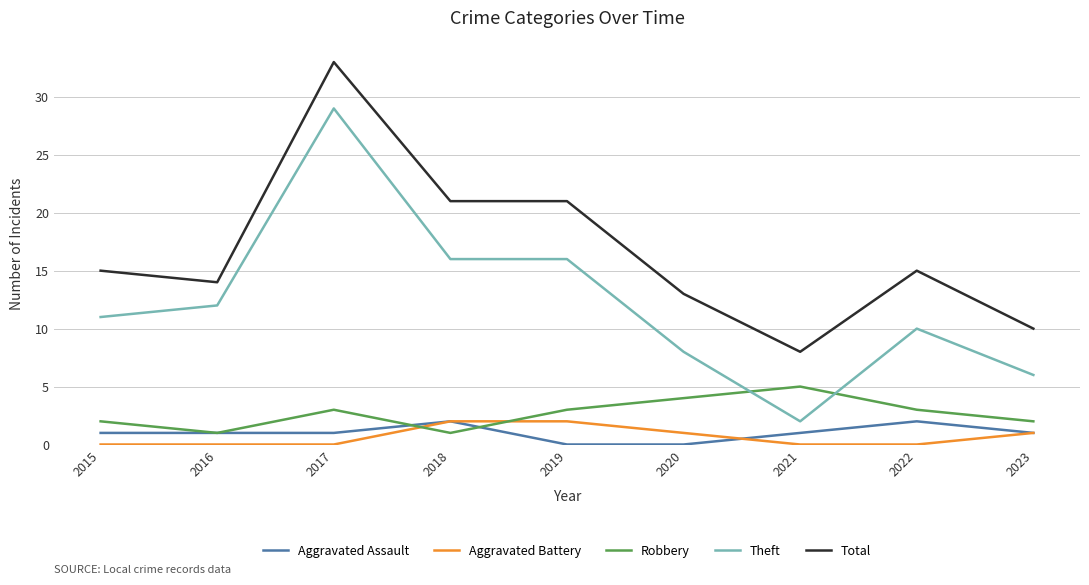

What is the greatest value displayed?

33